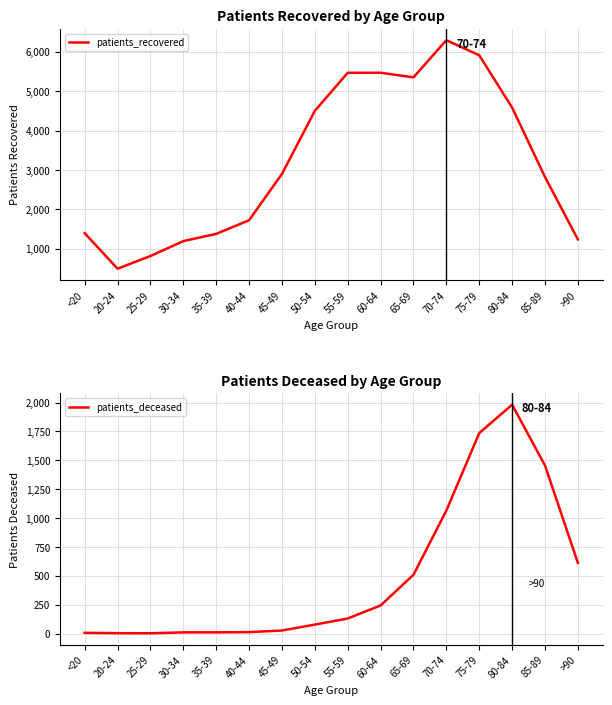

How many values in the patients_deceased series exceed 130?

7